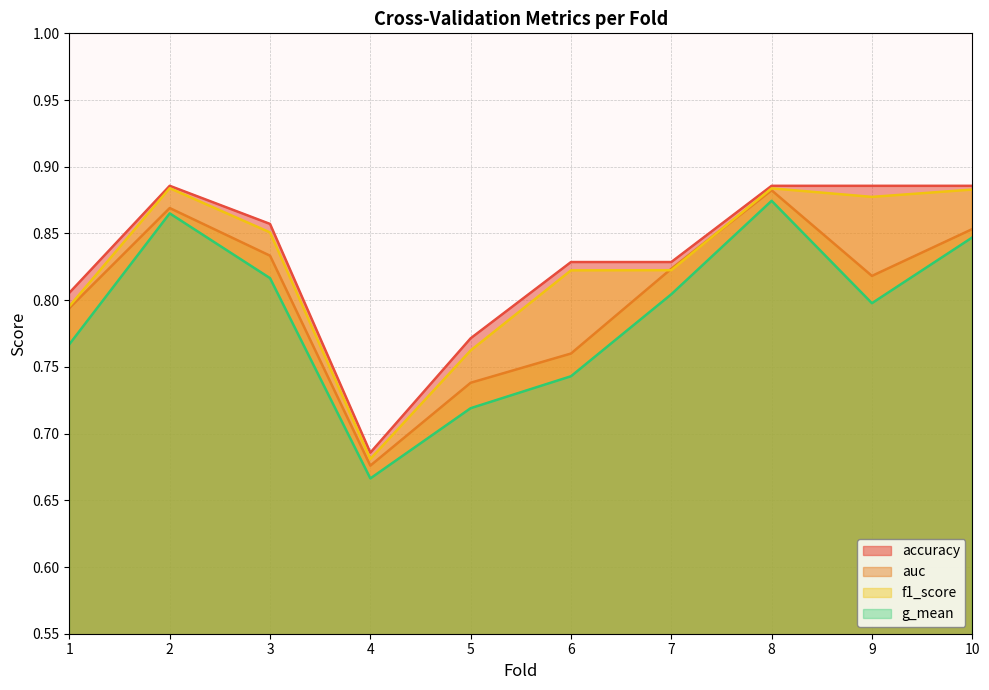

Rank the categories by accuracy value from highest to lowest.

2, 8, 9, 10, 3, 6, 7, 1, 5, 4